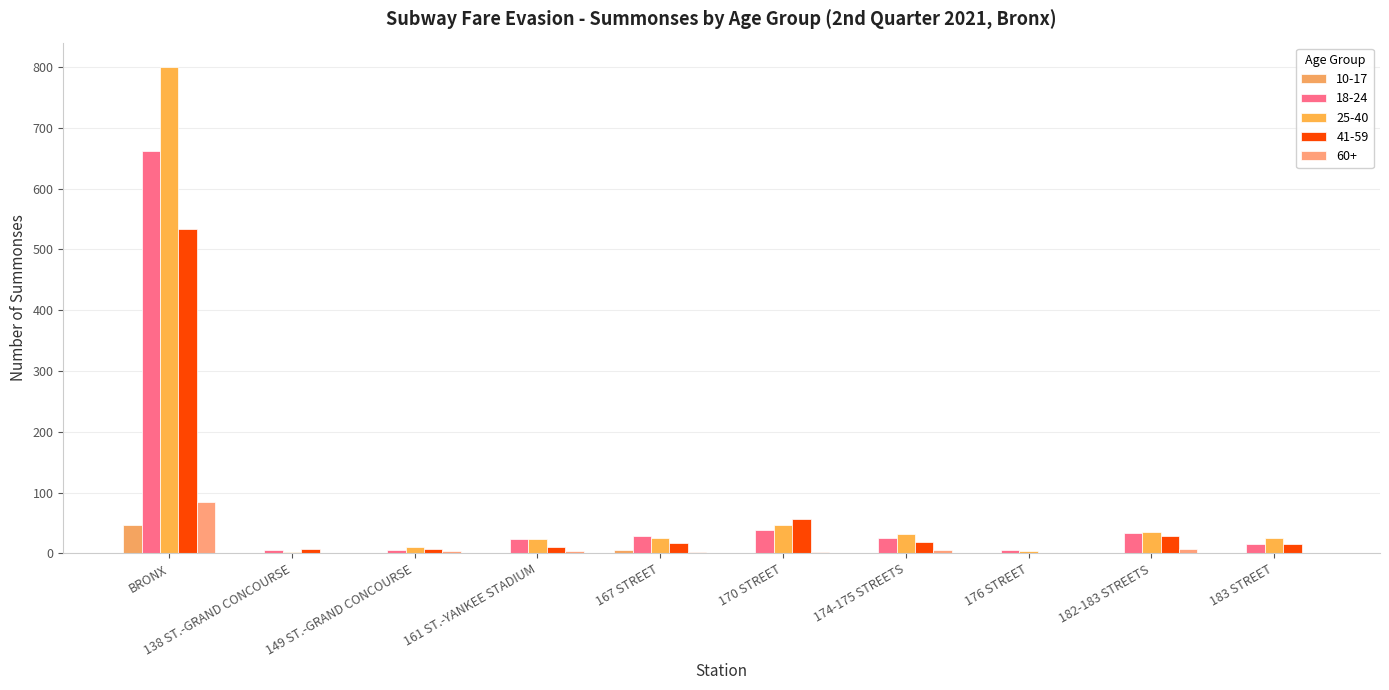

How many distinct data groups are displayed?

5